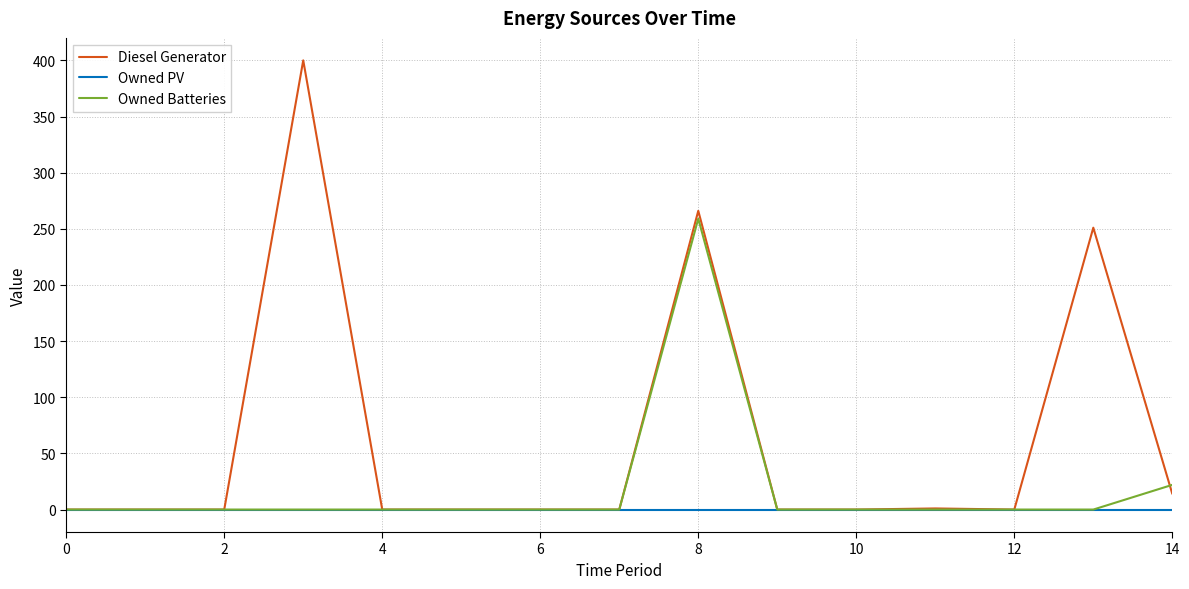

True or false: Diesel Generator has more than 2 interior local peaks.

True